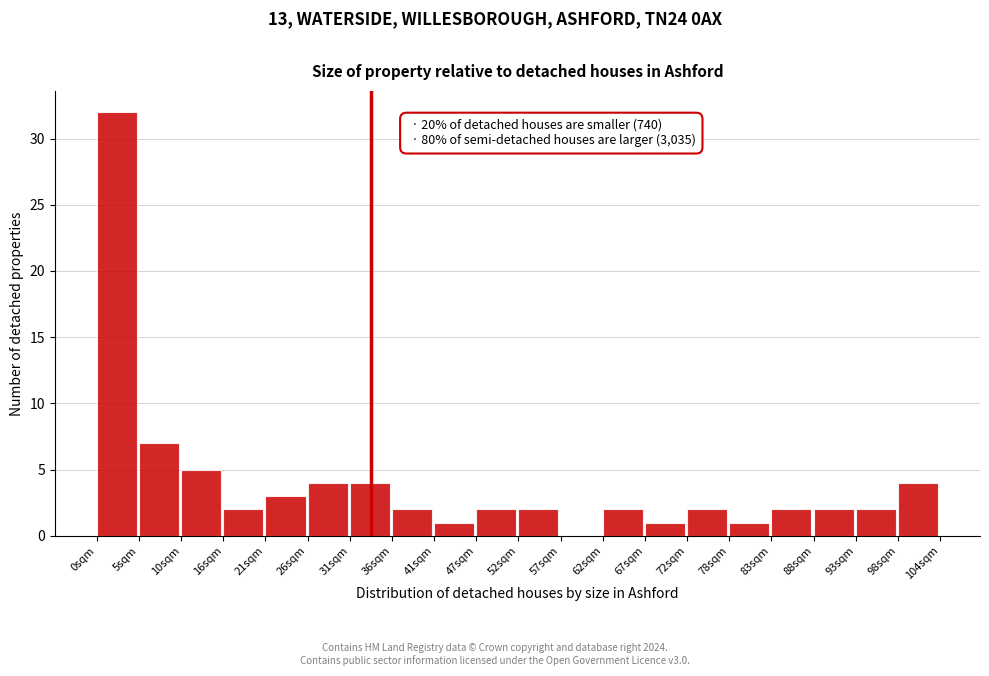

Over which range of the x-axis is the bar tallest?

0 to 5